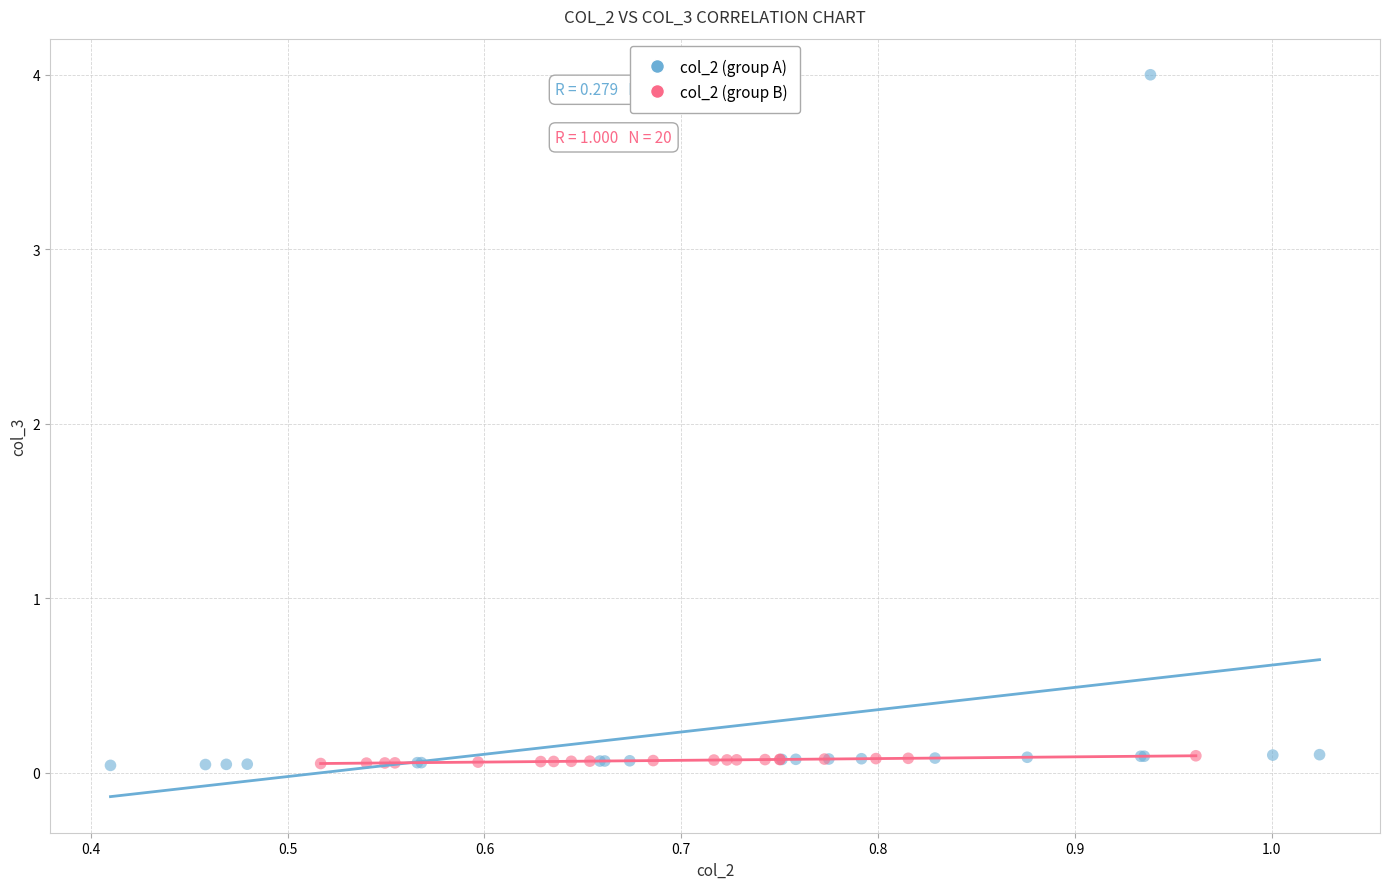

Which series contains the highest Y value?

col_2 (group A)